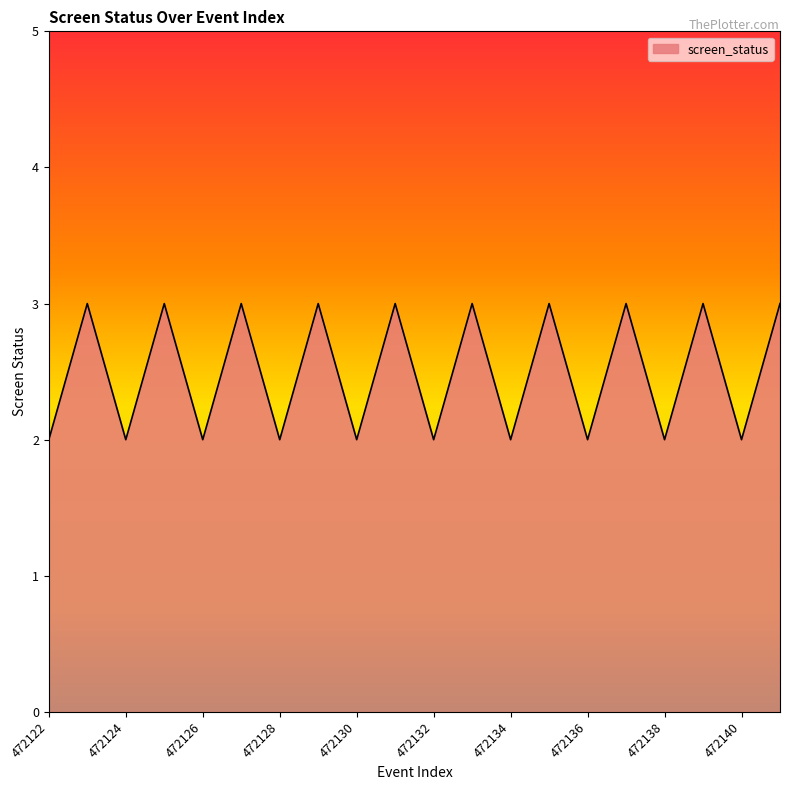

True or false: the data has more than 2 interior local peaks.

True